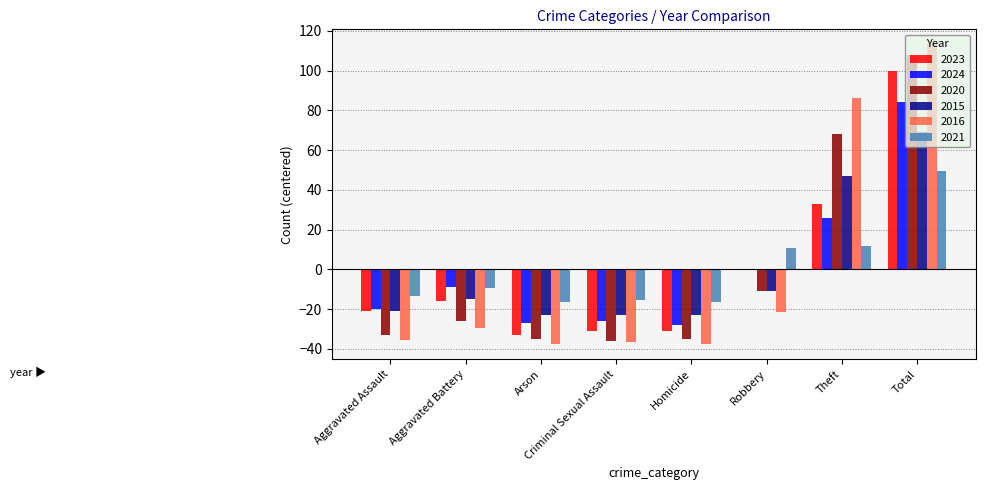

What is the sum of the 2023 values at Homicide and Arson?

-64.2